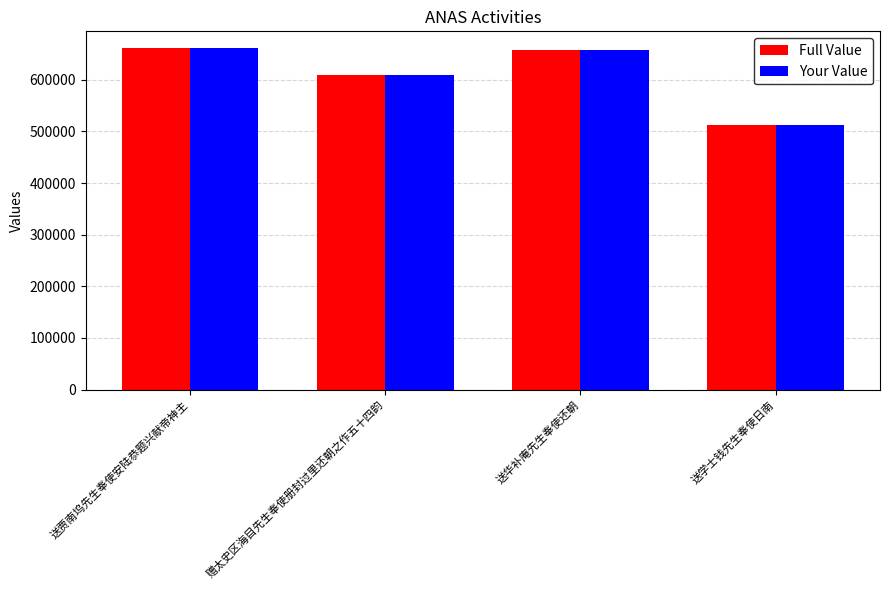

What is the maximum value shown in the chart?

660911